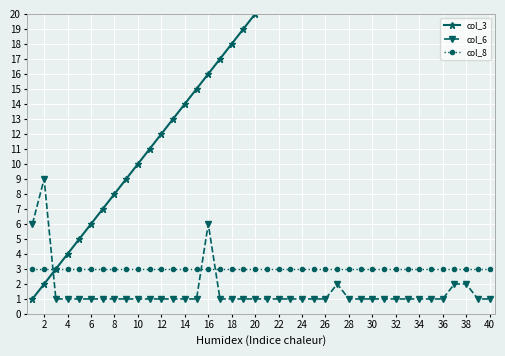

Is it true that col_6 equals 1 at 4?

True